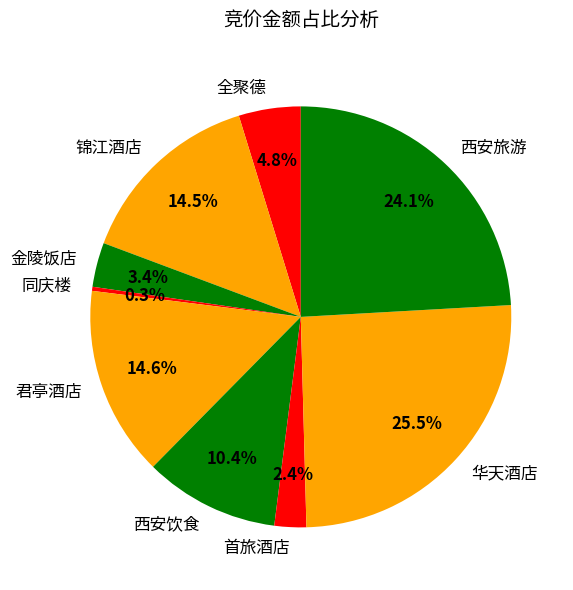

To the nearest percent, what is the difference between the 君亭酒店 and 华天酒店 slice percentages?

11%